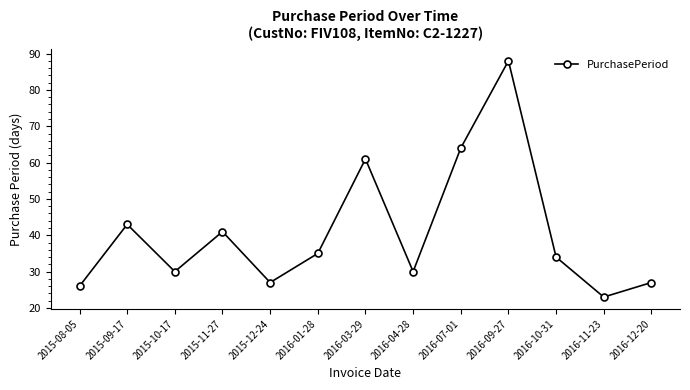

At which label is the value closest to 55?

2016-03-29